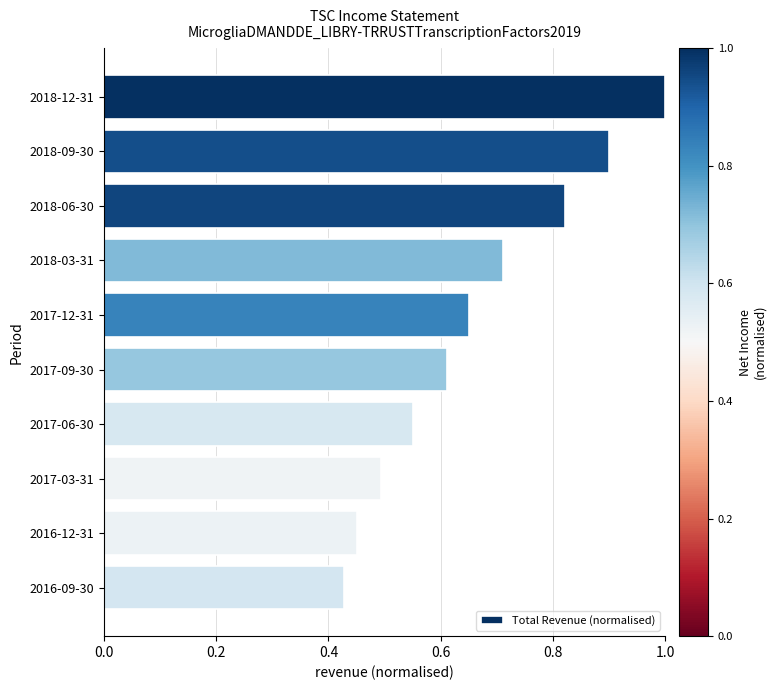

What is the greatest value displayed?

1.0